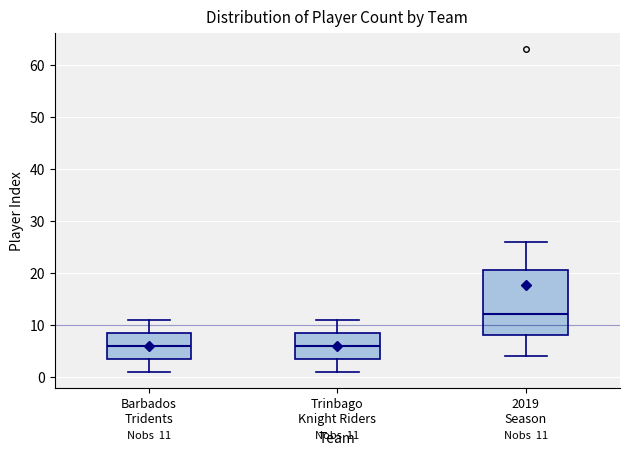

Comparing the boxes themselves (not the whiskers), which one is the tallest?

2019 Season